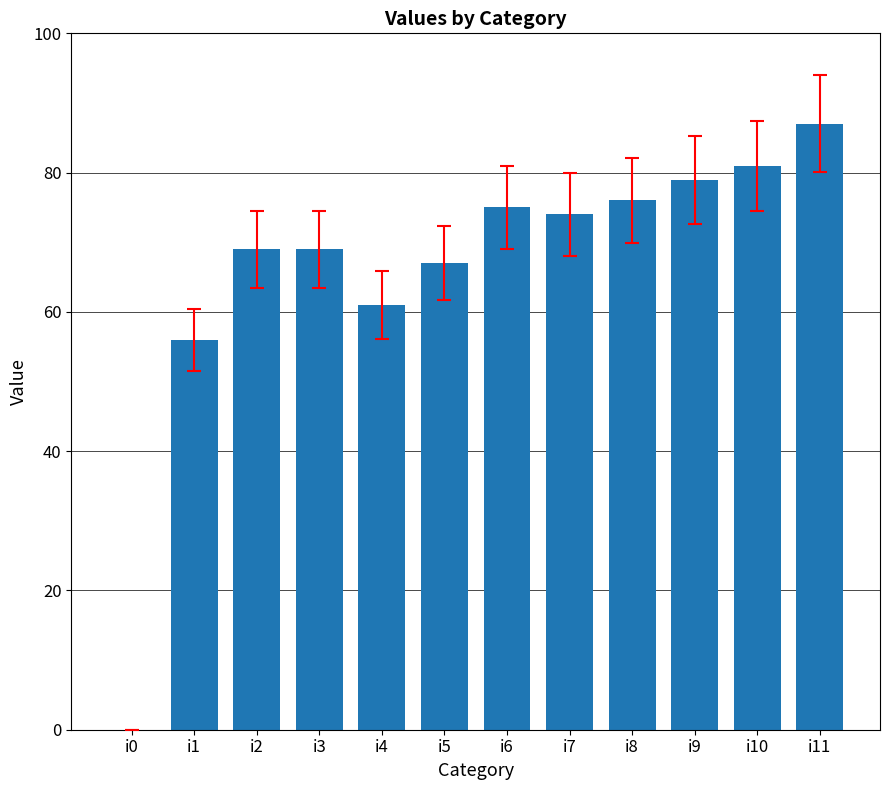

What is the maximum value shown in the chart?

87